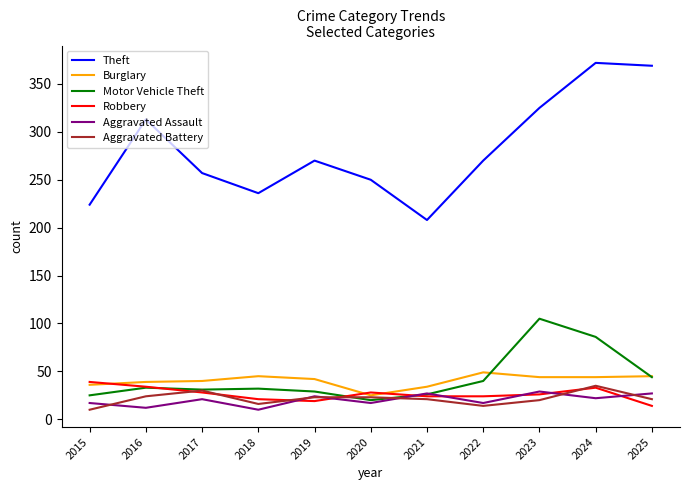

What is the greatest value displayed?

372